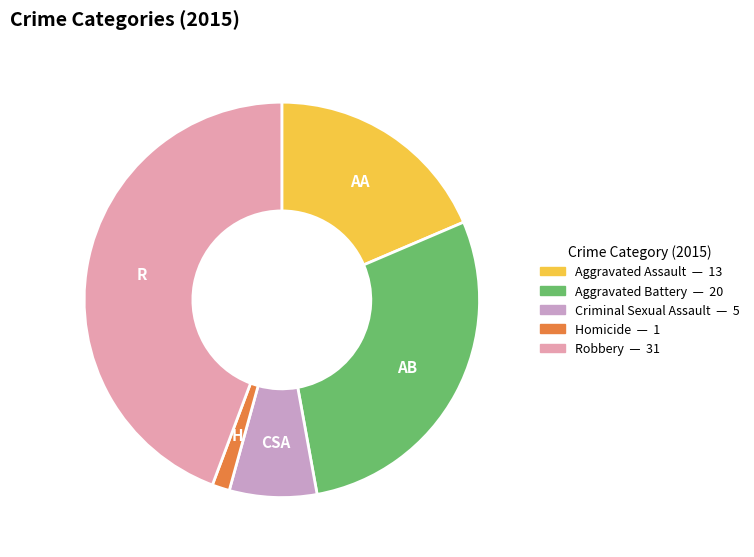

Combined, do Aggravated Battery and Robbery account for over 50%?

Yes